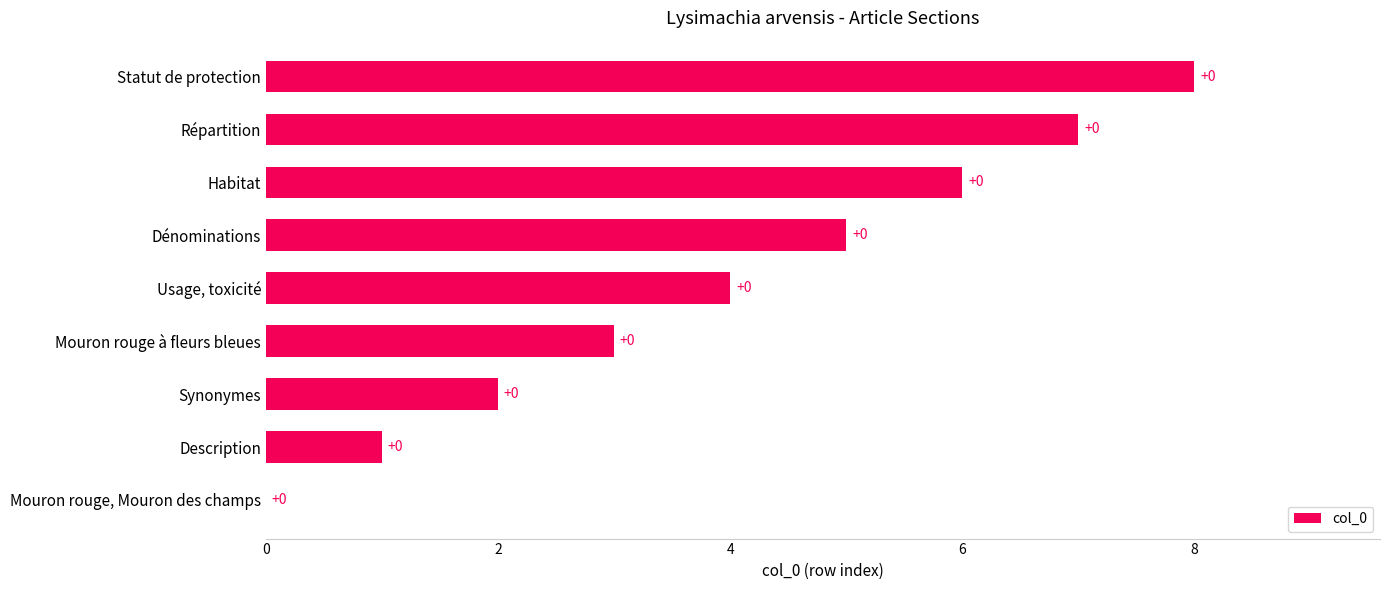

What is the average value?

4